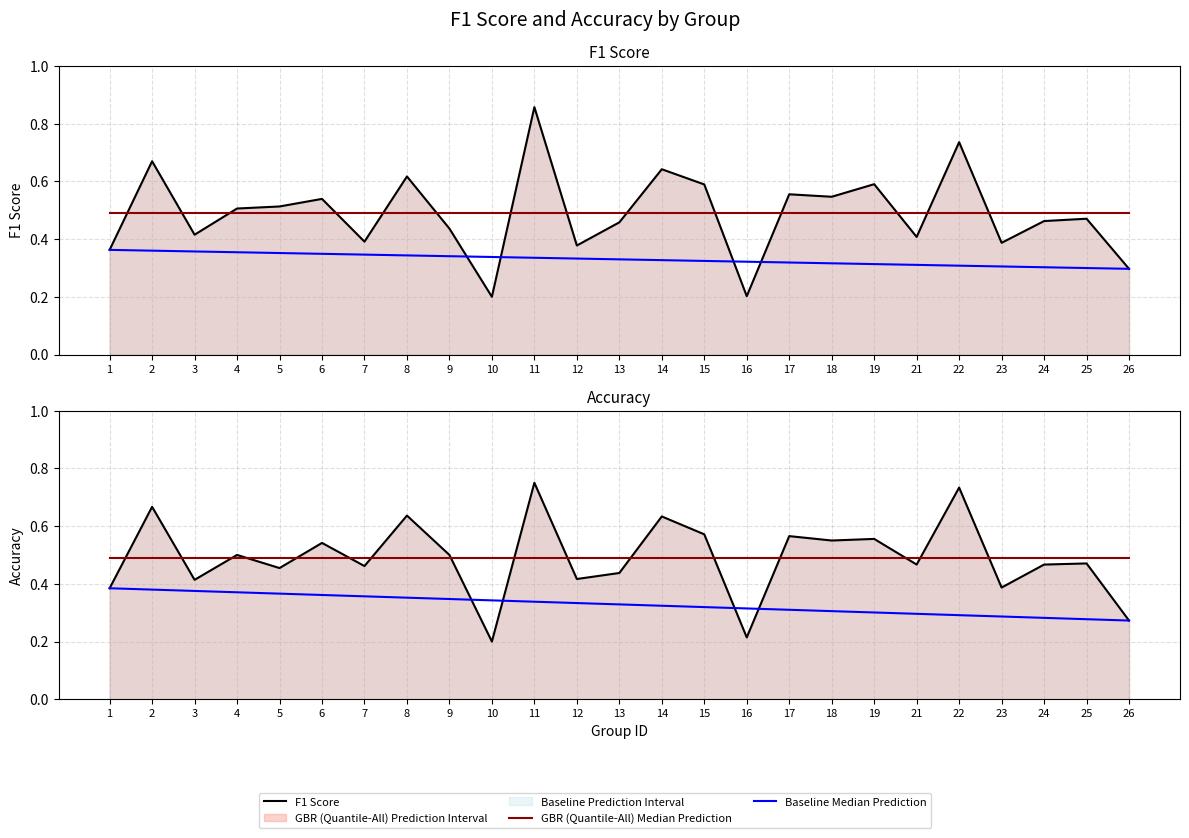

Between which two adjacent categories do F1 Score and GBR (Quantile-All) Median Prediction first intersect?

1 and 2